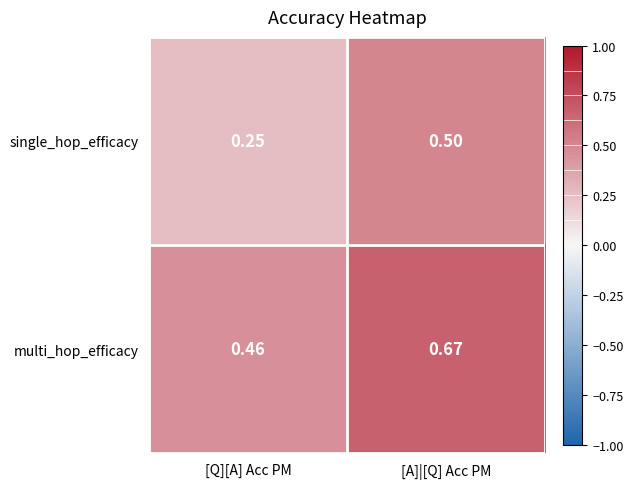

List the series in order of their peak value, highest first.

multi_hop_efficacy, single_hop_efficacy